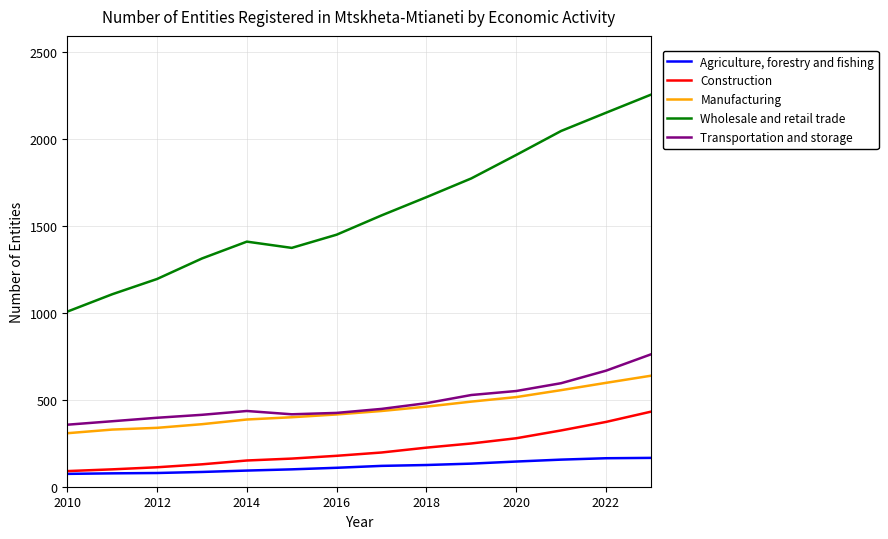

Which series has the widest spread of values?

Wholesale and retail trade